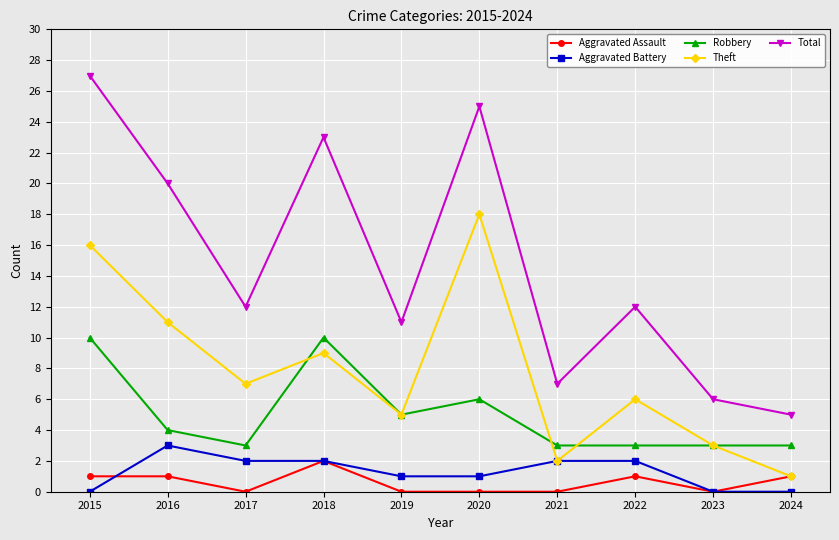

Is it true that Aggravated Assault equals -1 at 2017?

False